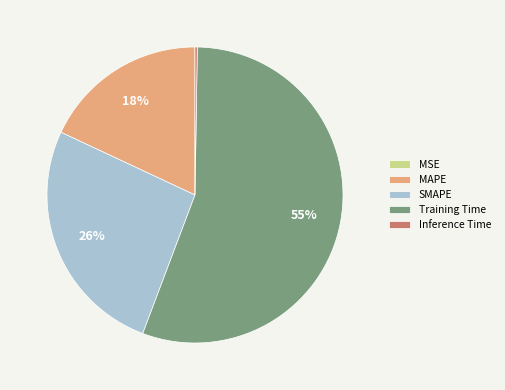

Which slice is the largest?

Training Time